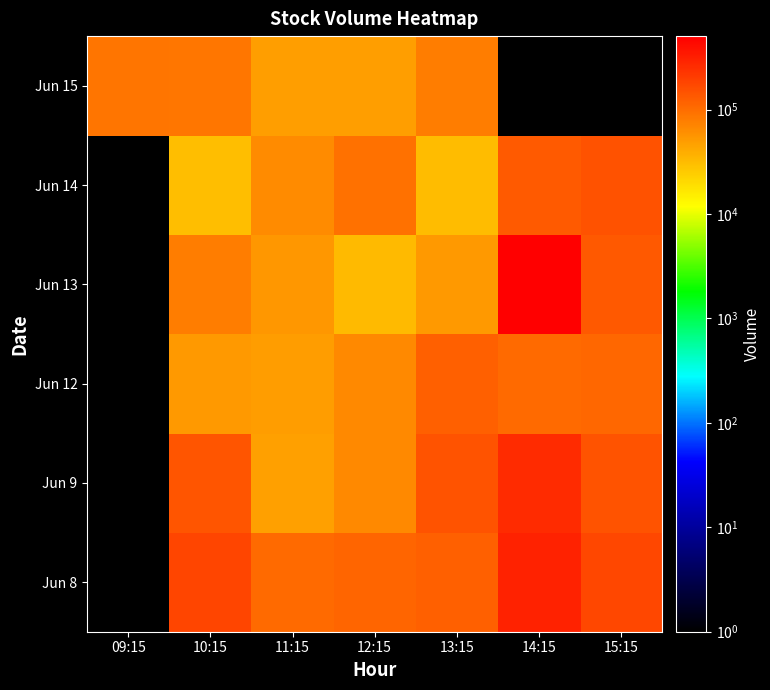

List the series in order of their peak value, highest first.

Jun 13, Jun 8, Jun 9, Jun 14, Jun 12, Jun 15